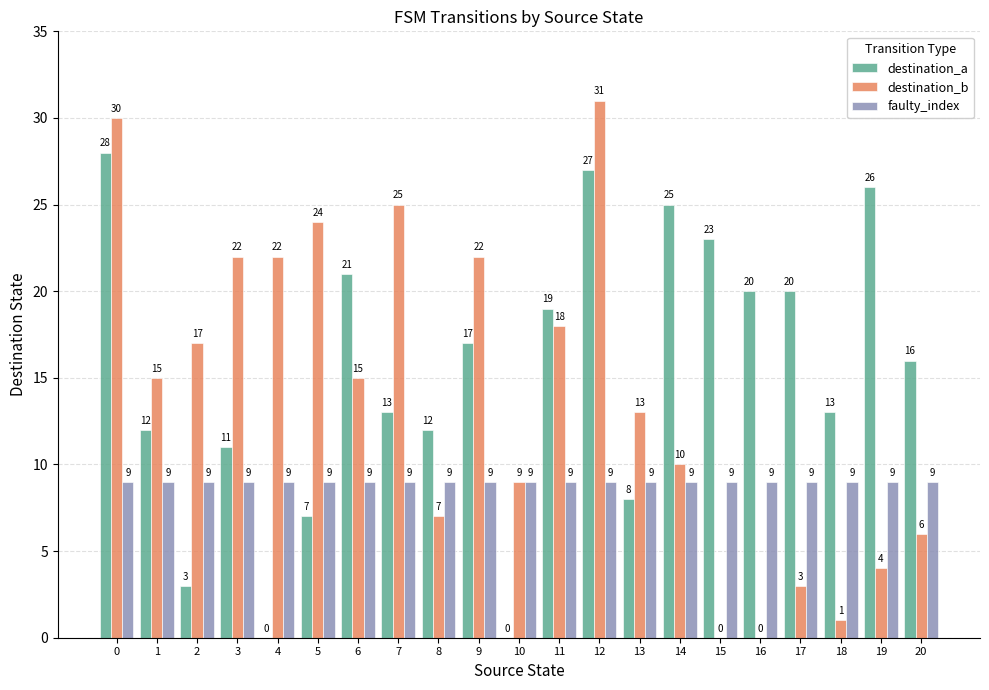

What is the highest value of the faulty_index series?

9